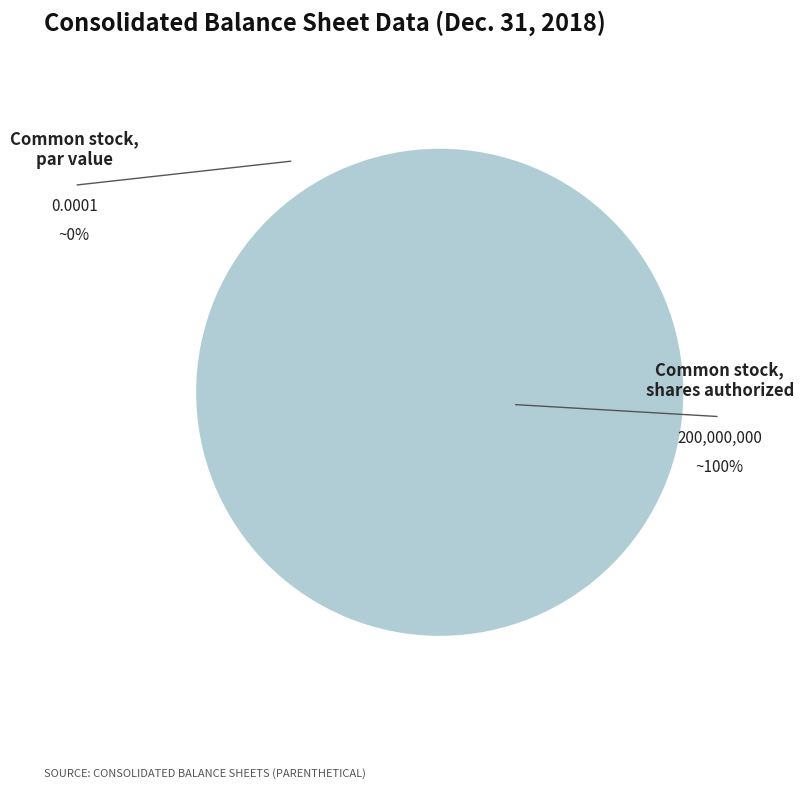

Is the sum of Common stock, par value and Common stock, shares authorized greater than half?

Yes